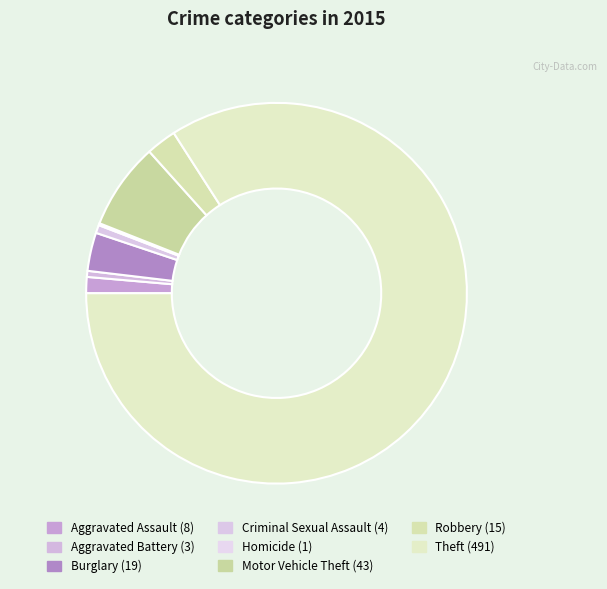

The Robbery slice represents 3% of the pie. True or false?

True